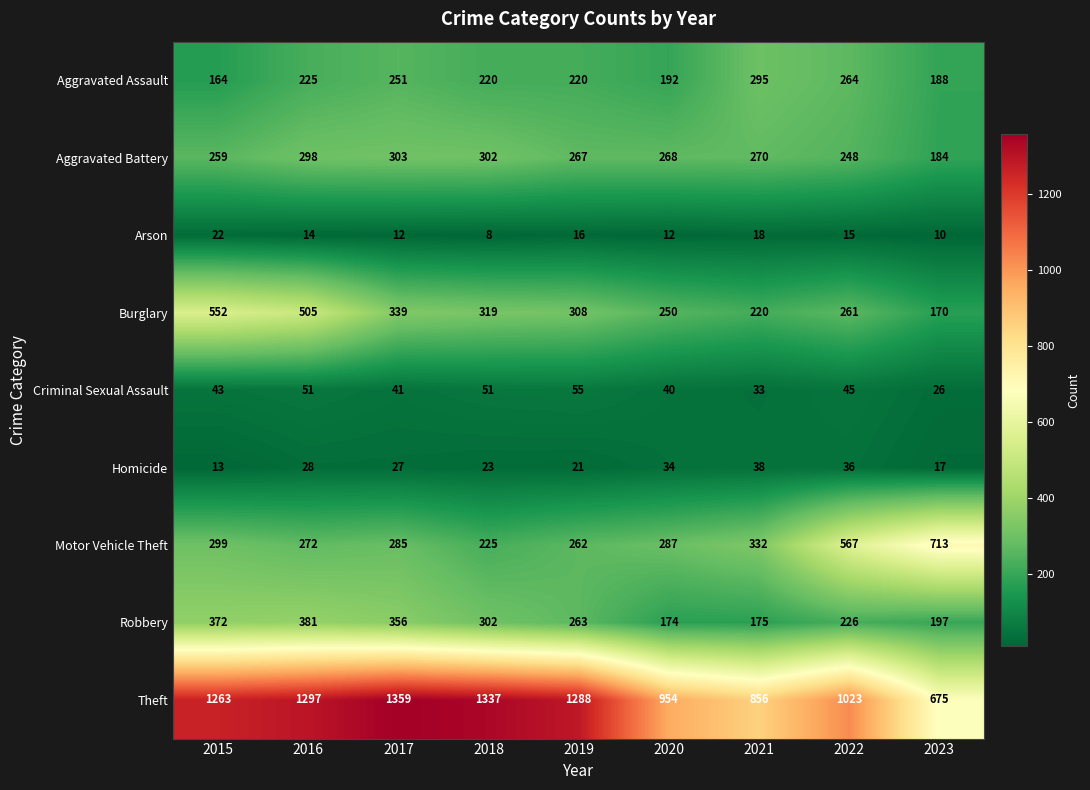

How many values in the Criminal Sexual Assault series are below 43?

4